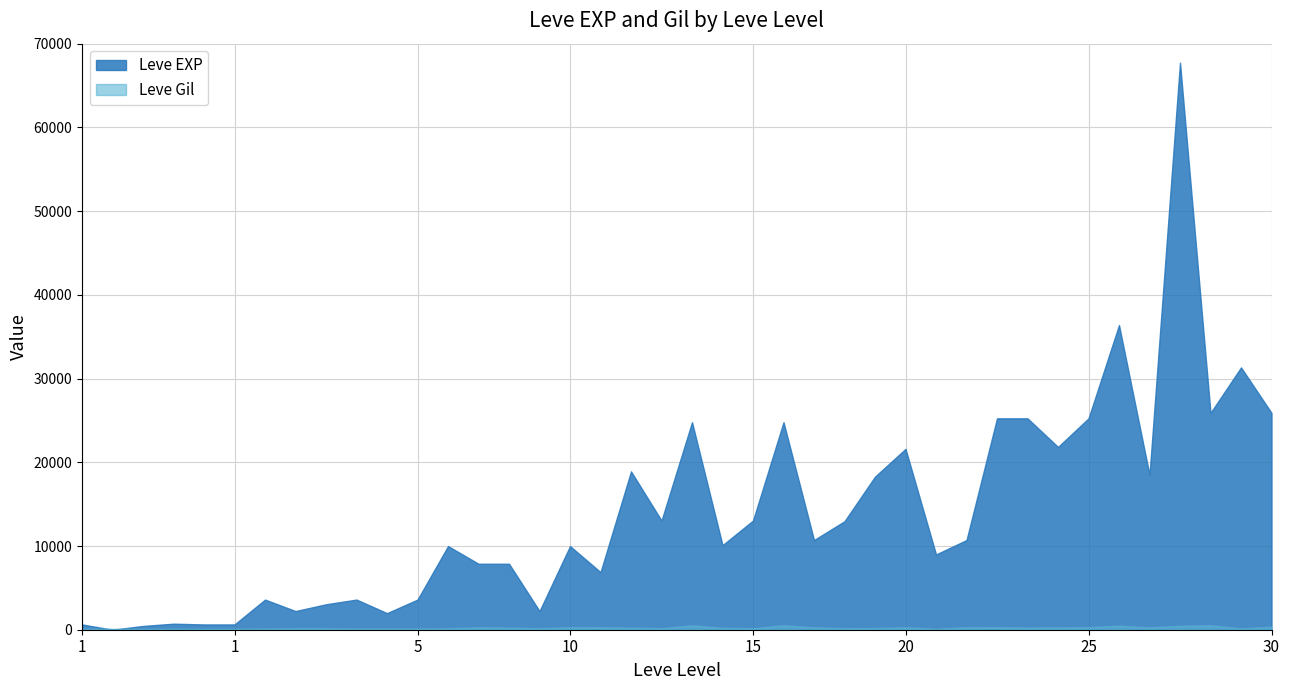

How many series are shown in this chart?

2